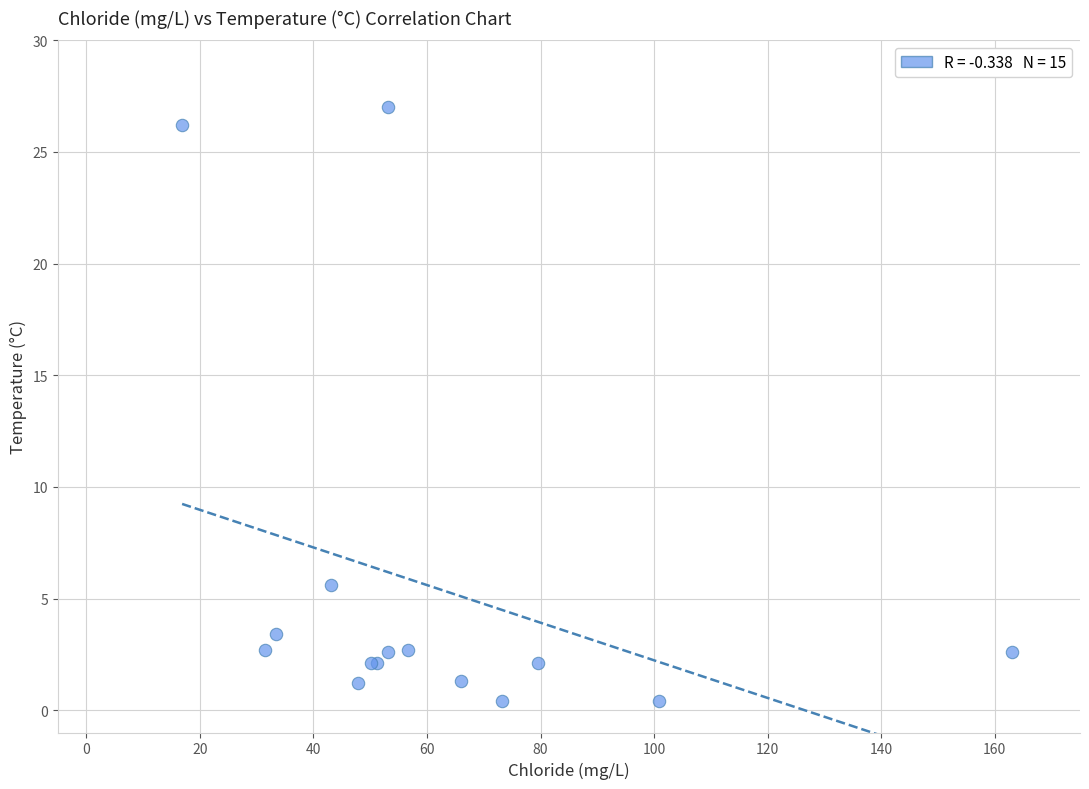

What Y value in the scatter plot is closest to 13?

5.6